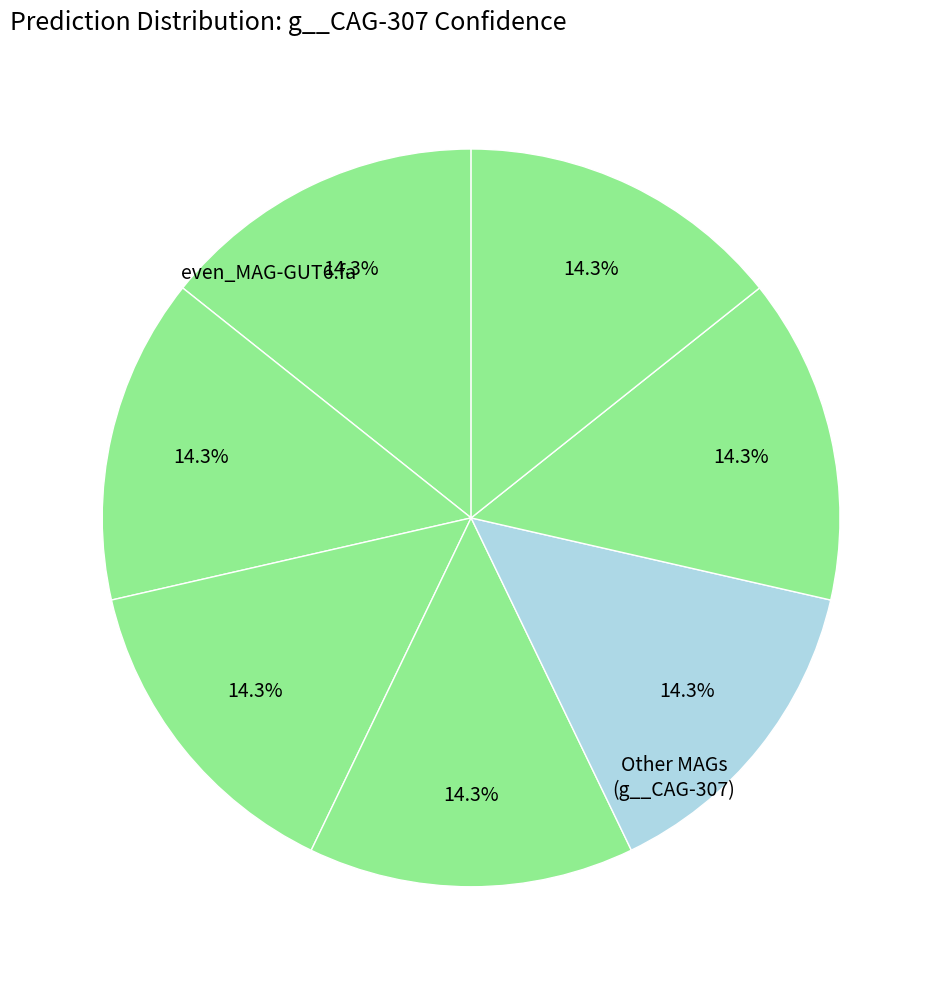

How many segments does this pie chart have?

7